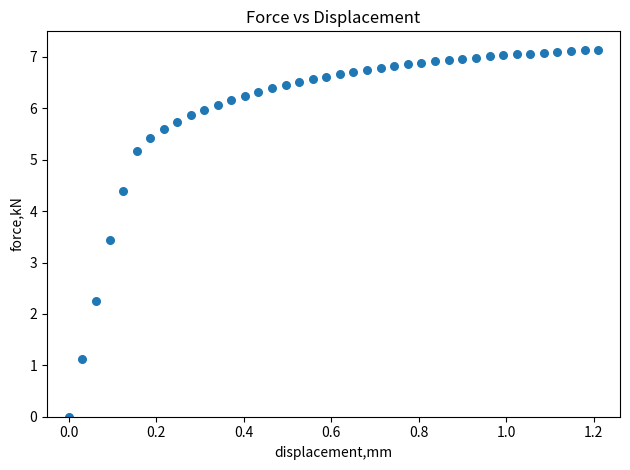

What Y value in the scatter plot is closest to 3?

3.4